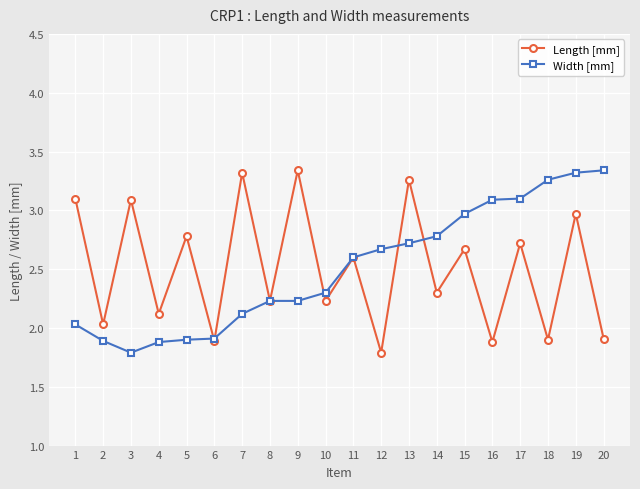

What is the value of the Width [mm] point at the 3rd from the left?

1.8